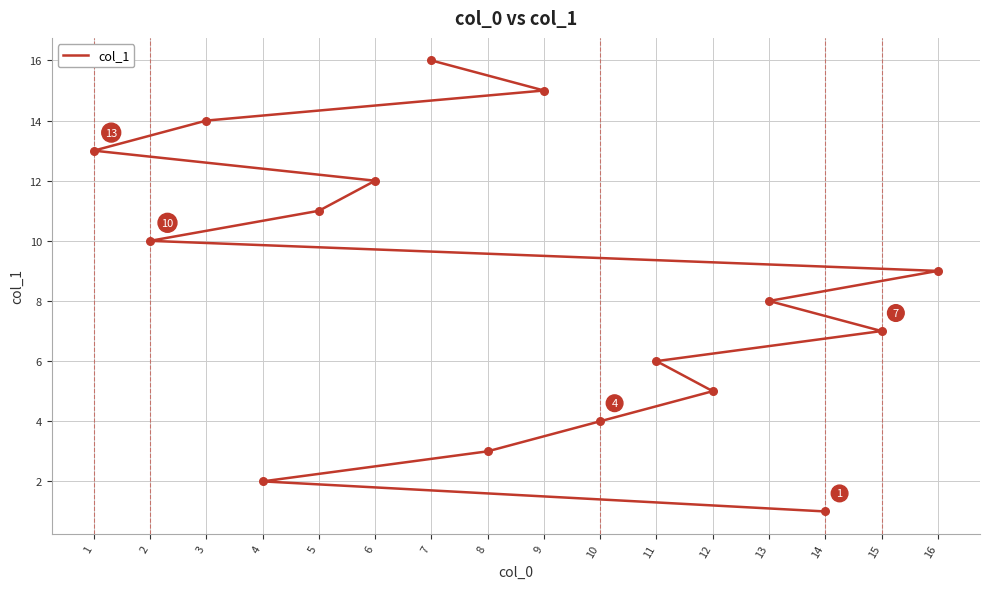

Between 8 and 2, which is larger?

2